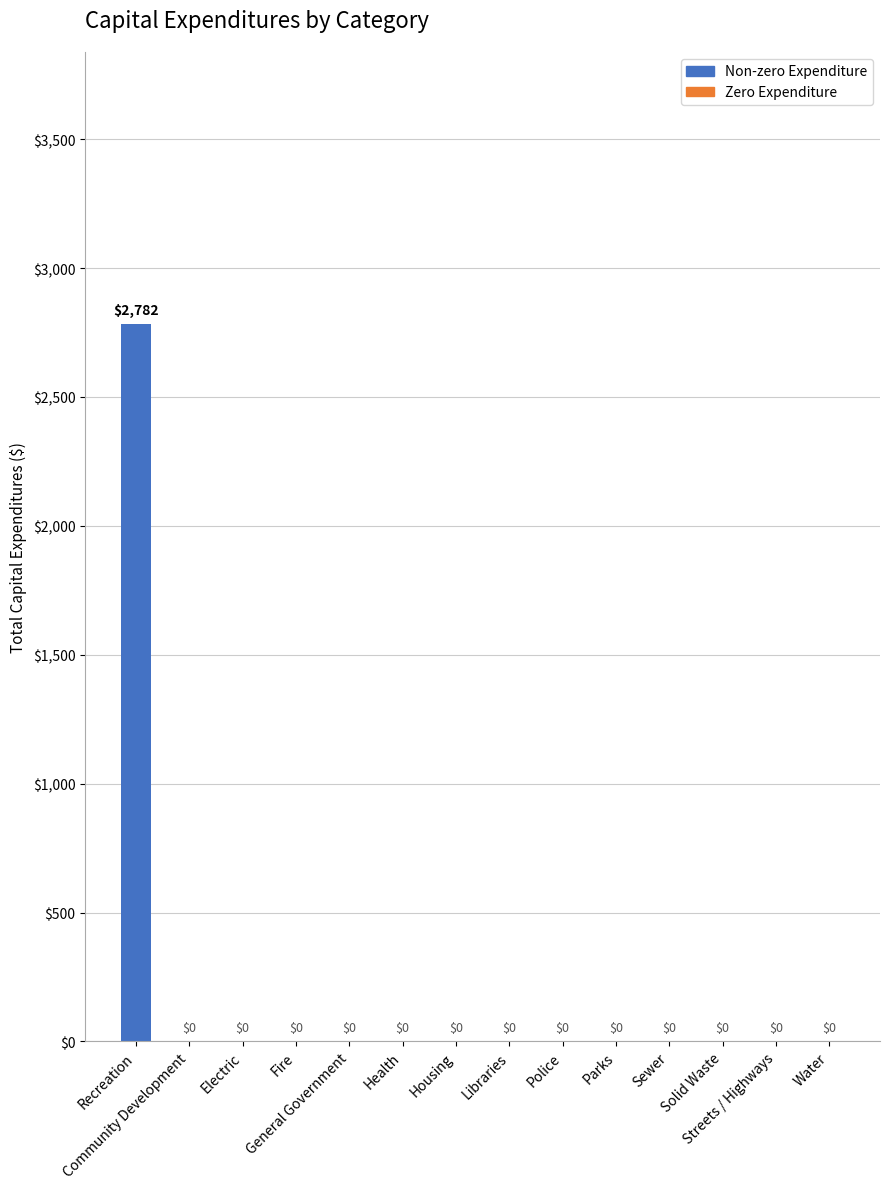

What is the sum of all values?

2782